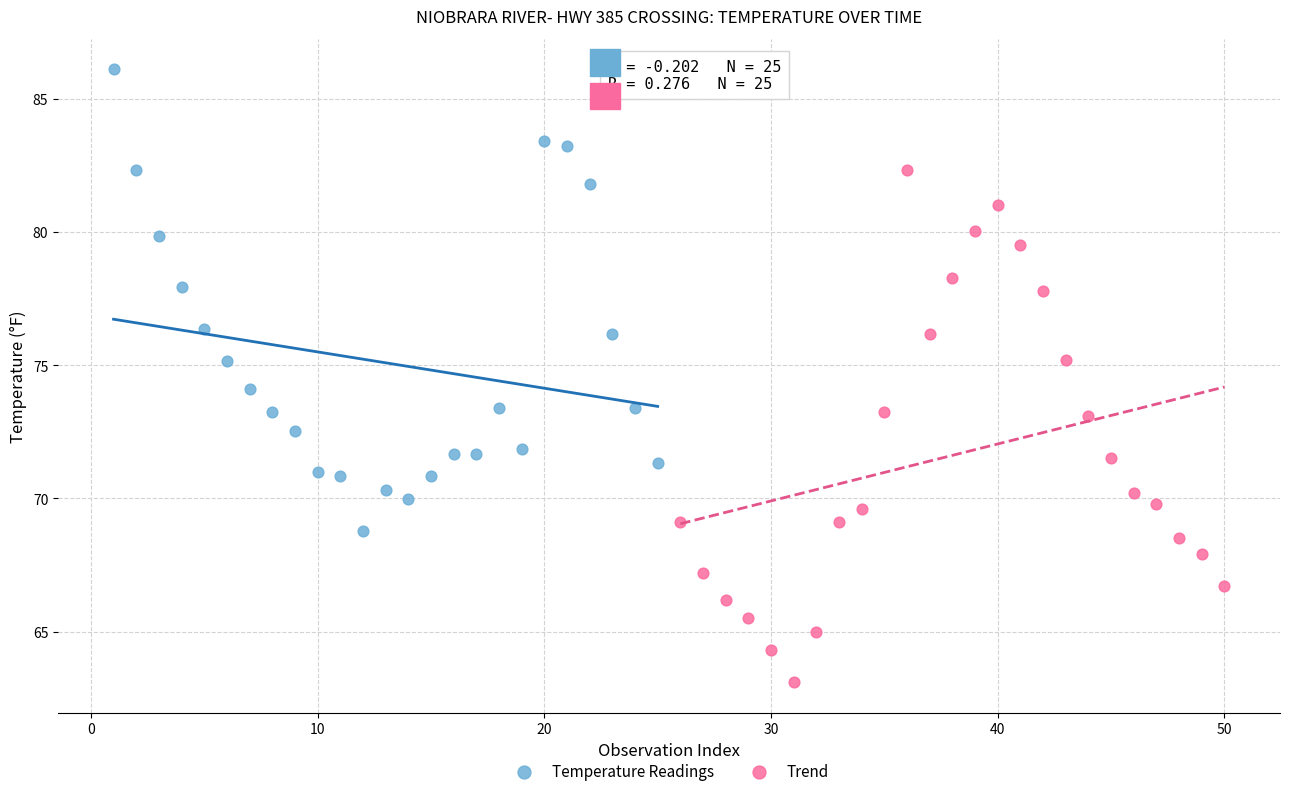

Which series reaches the maximum Y coordinate?

Temperature Readings